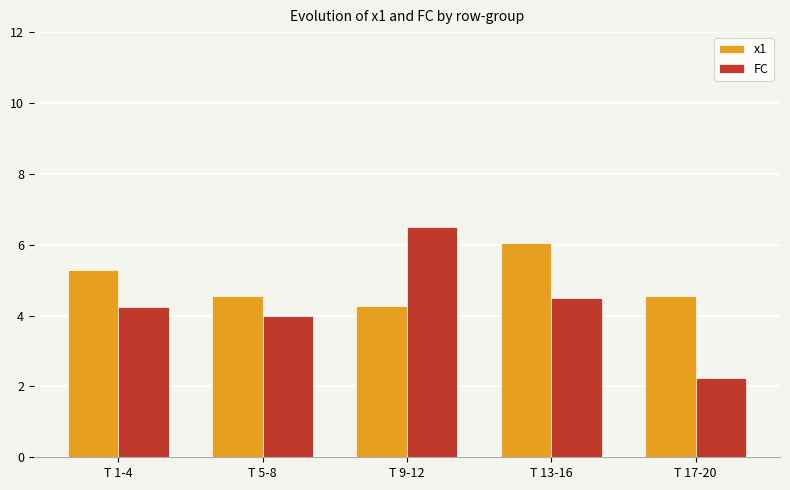

What is the difference between the FC values at T 1-4 and T 17-20?

2.0